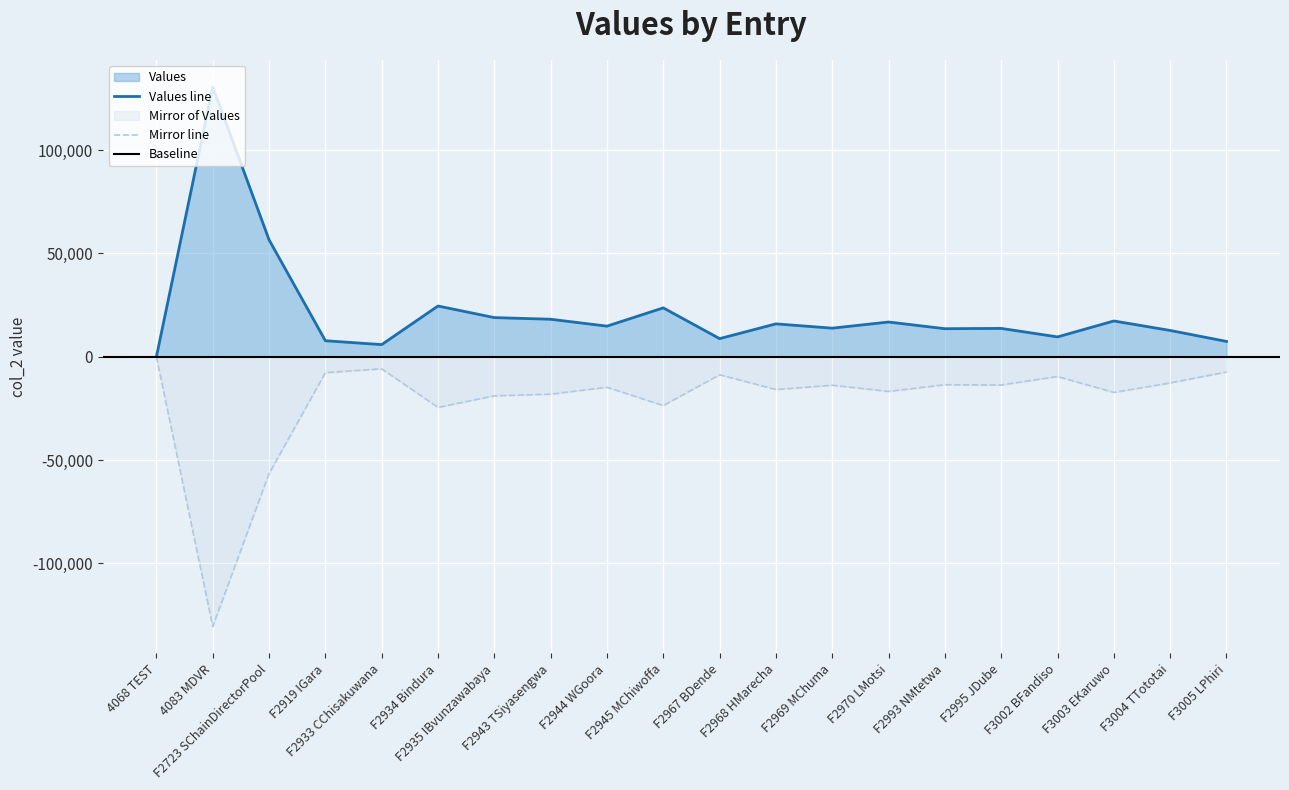

What is the label of the 5th point from the right?

F2995 JDube